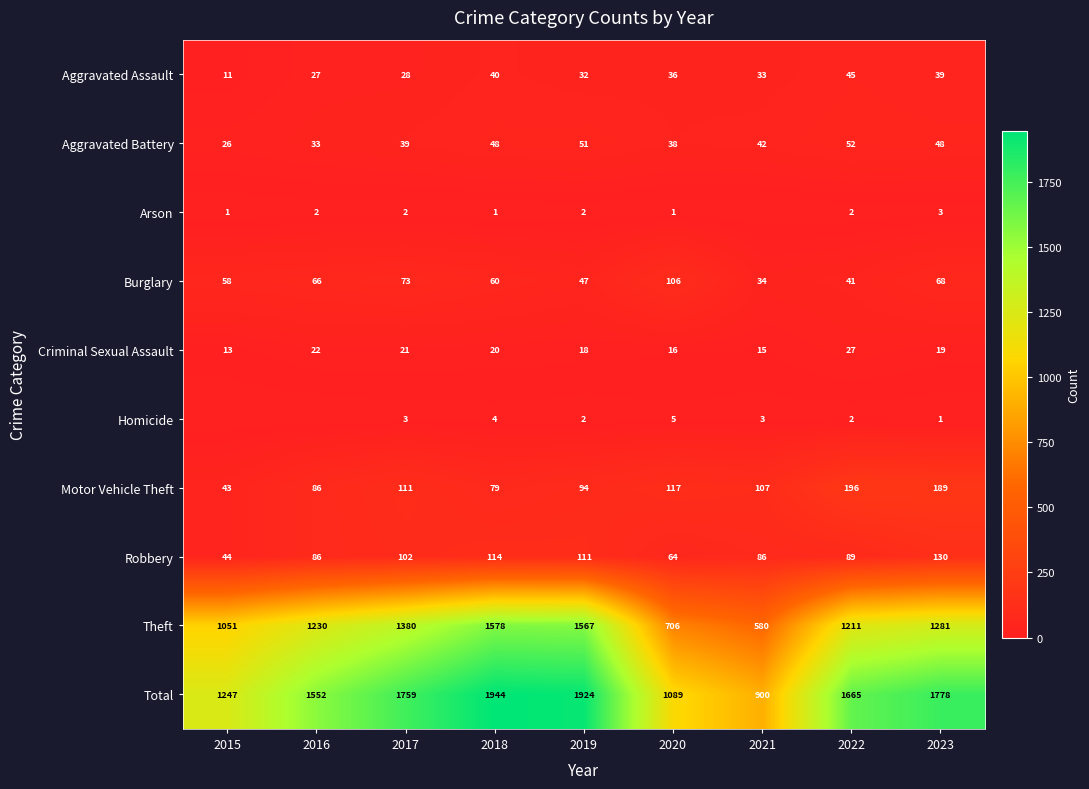

At 2017, list the series in order from smallest to largest.

Arson, Homicide, Criminal Sexual Assault, Aggravated Assault, Aggravated Battery, Burglary, Robbery, Motor Vehicle Theft, Theft, Total